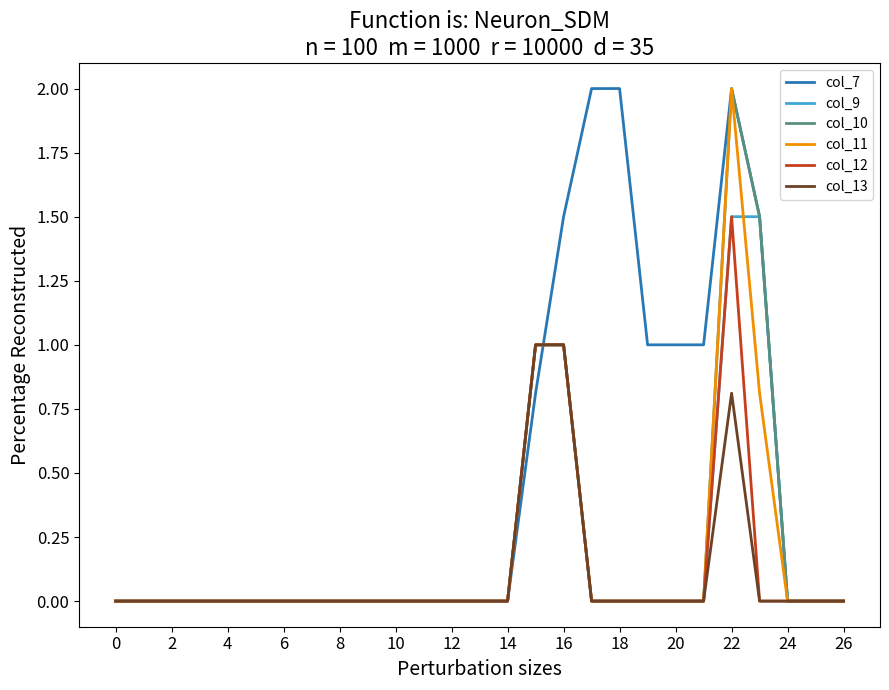

Which series has the largest total across all categories?

col_7